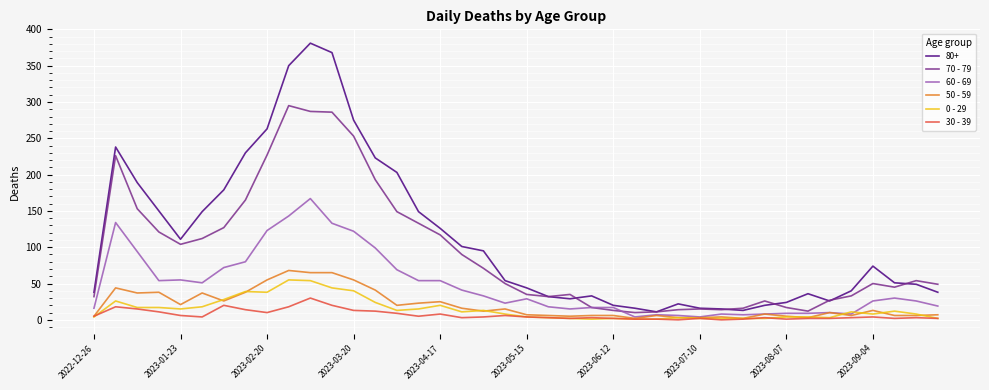

Which series has the widest spread of values?

80+